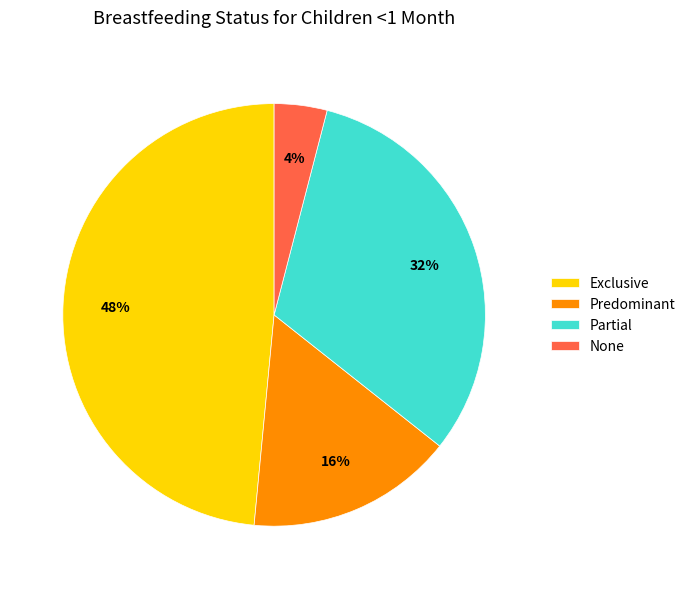

Combined, do Predominant and None account for over 50%?

No